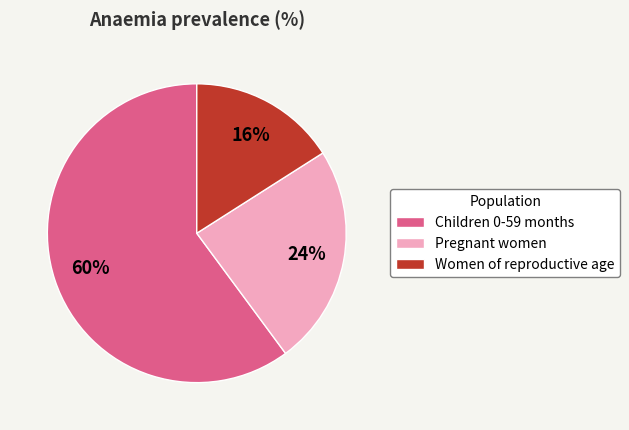

Between Children 0-59 months and Women of reproductive age, which is larger?

Children 0-59 months